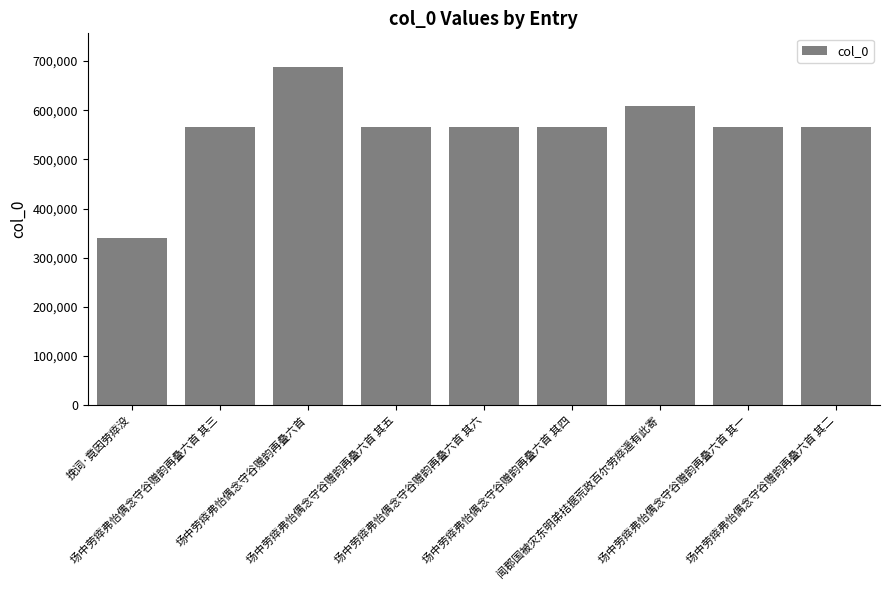

What is the value of the 2nd bar from the left?

564963